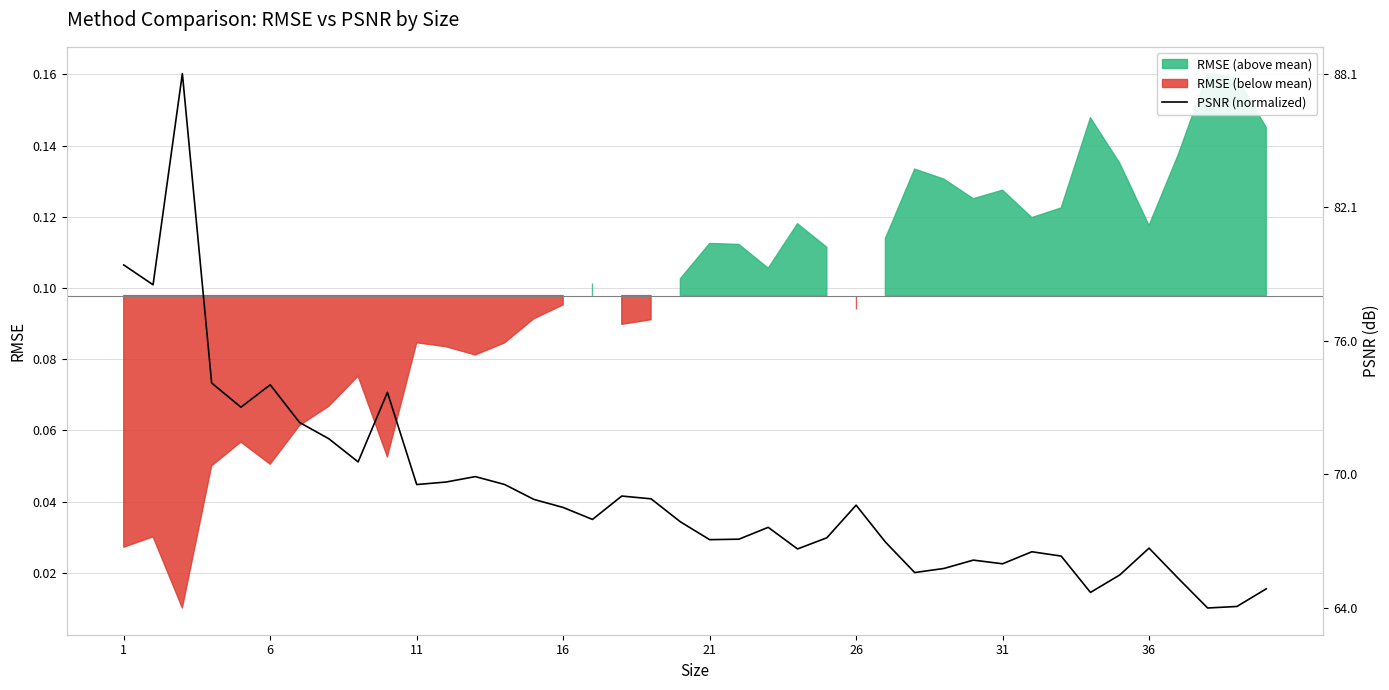

How many lines are shown in the chart?

1